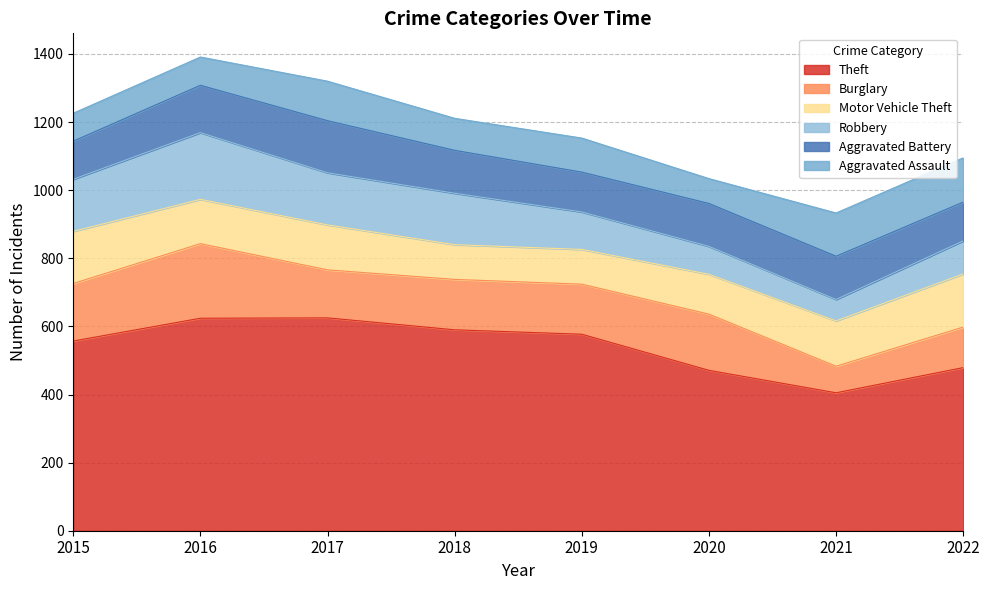

What is the highest value of the Robbery series?

196